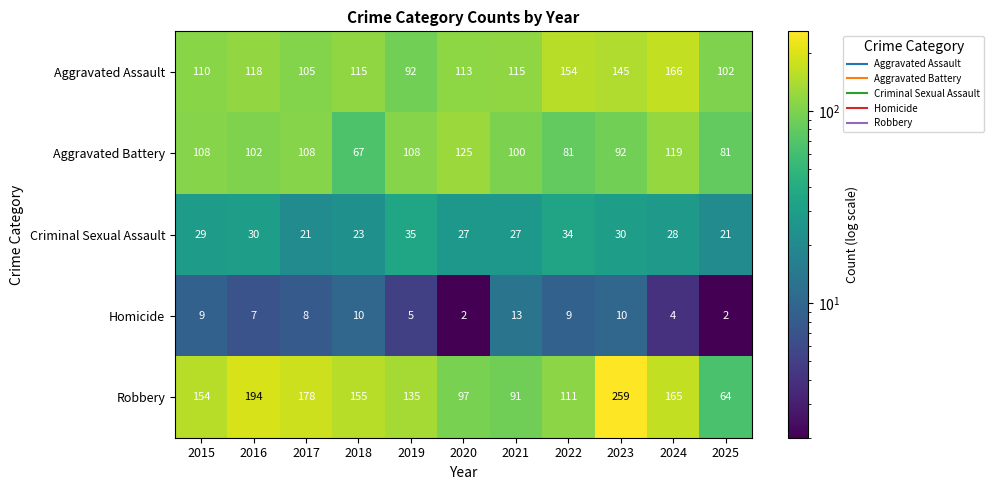

At which category is the sum across all series the highest?

2023